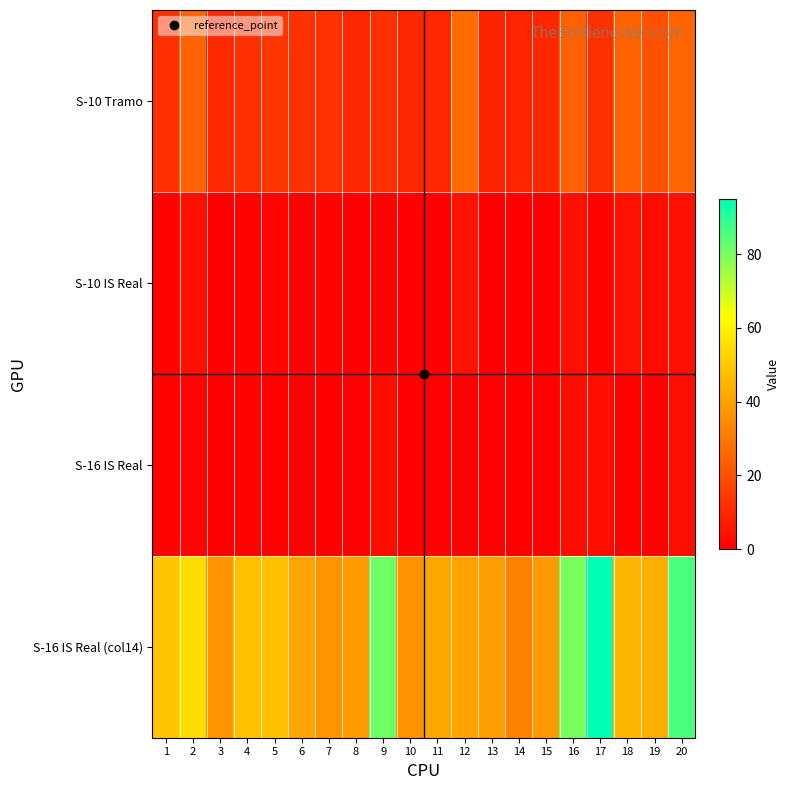

How many distinct data groups are displayed?

4